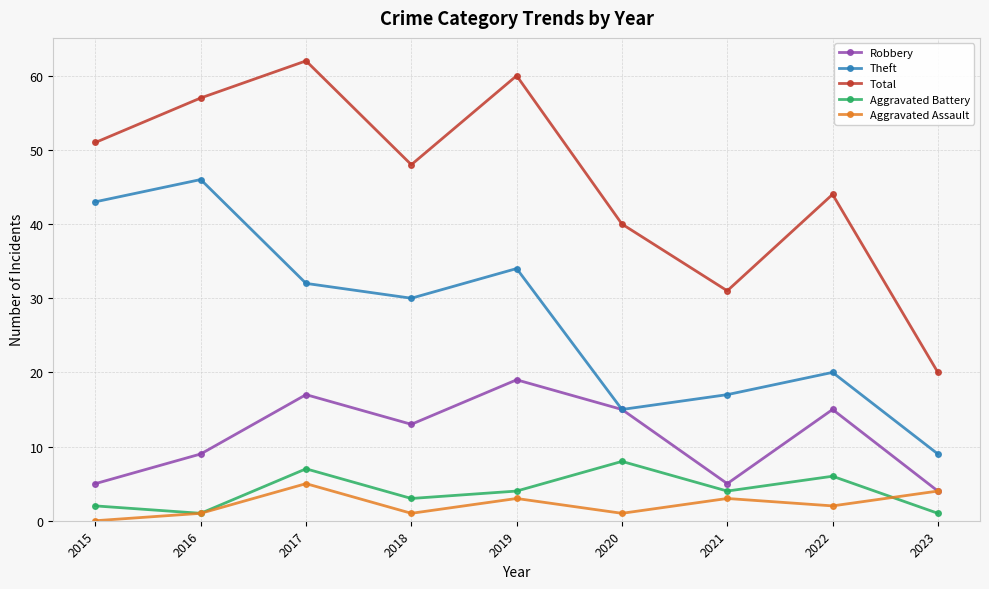

What is the total value across all series at 2022?

87